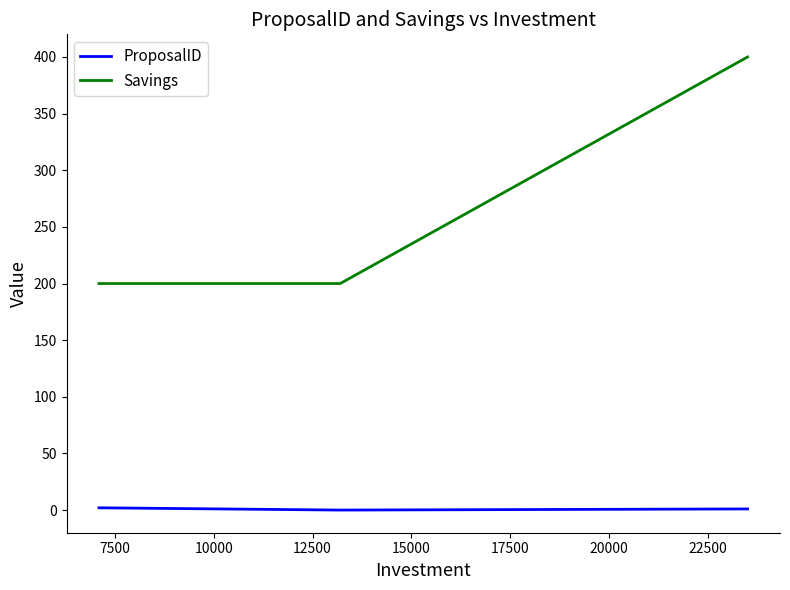

What is the greatest value displayed?

400